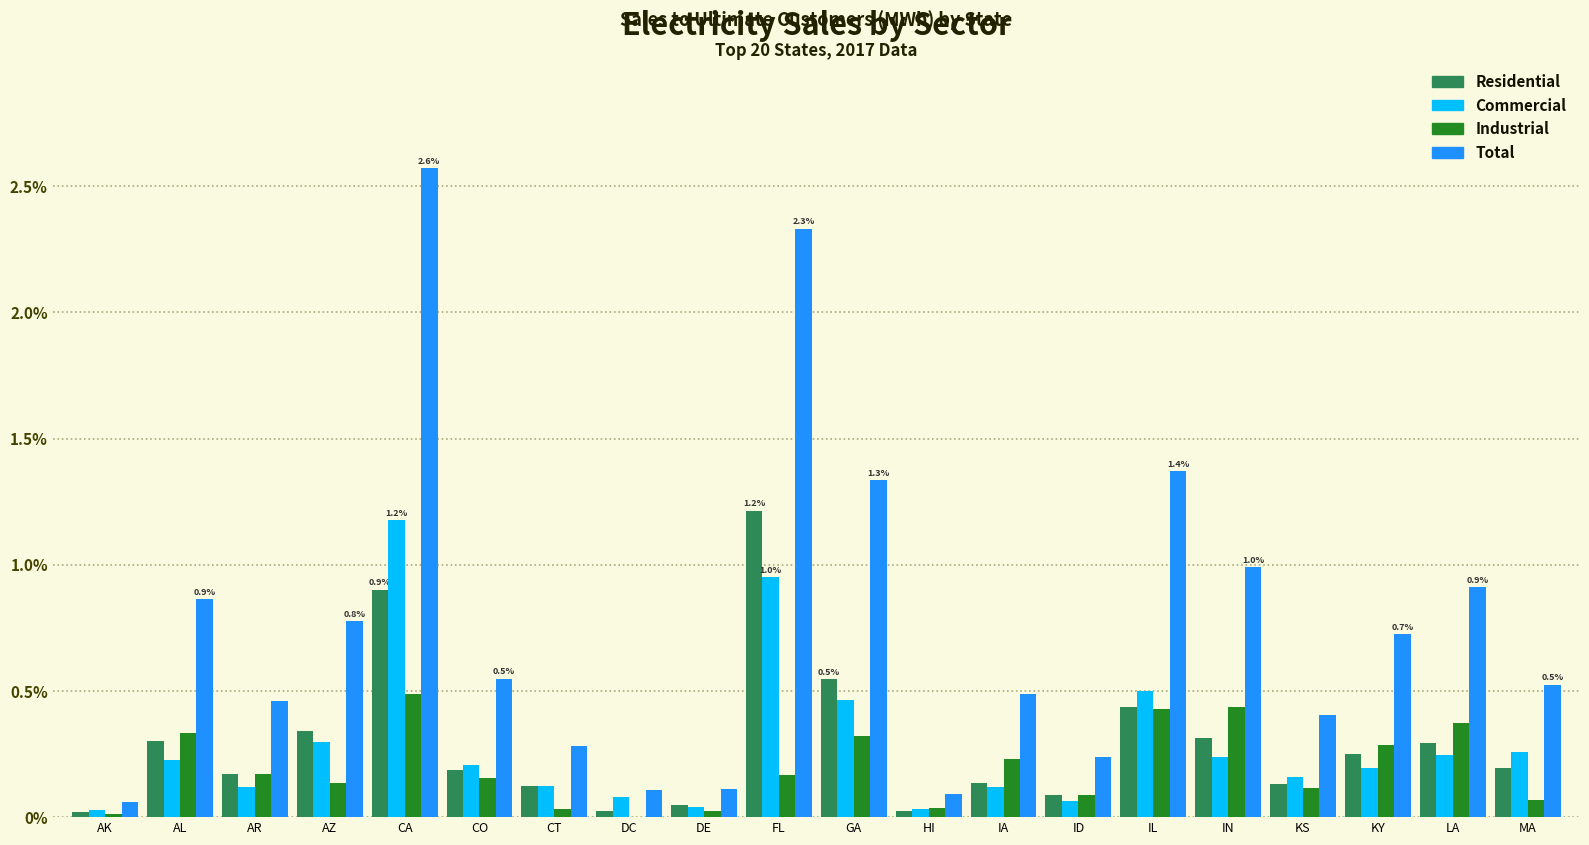

Are the bars grouped side by side (vs. stacked)?

Yes